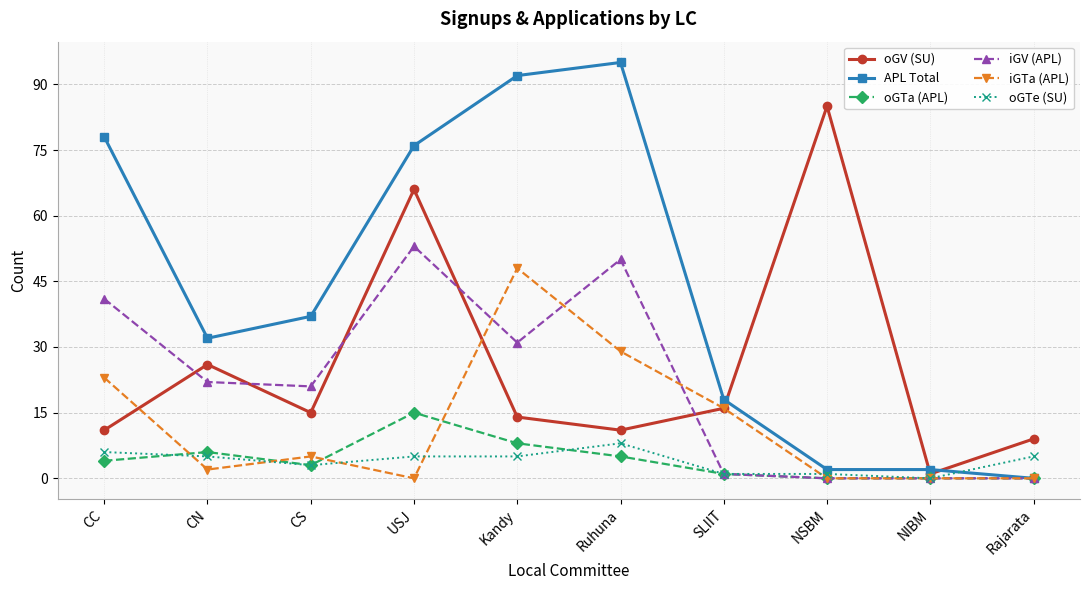

At which category is the sum across all series the highest?

USJ